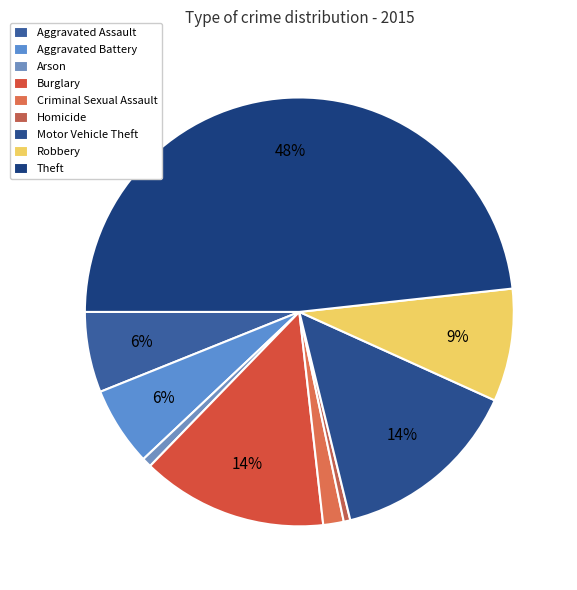

What percentage is the Aggravated Assault slice, to the nearest percent?

6%